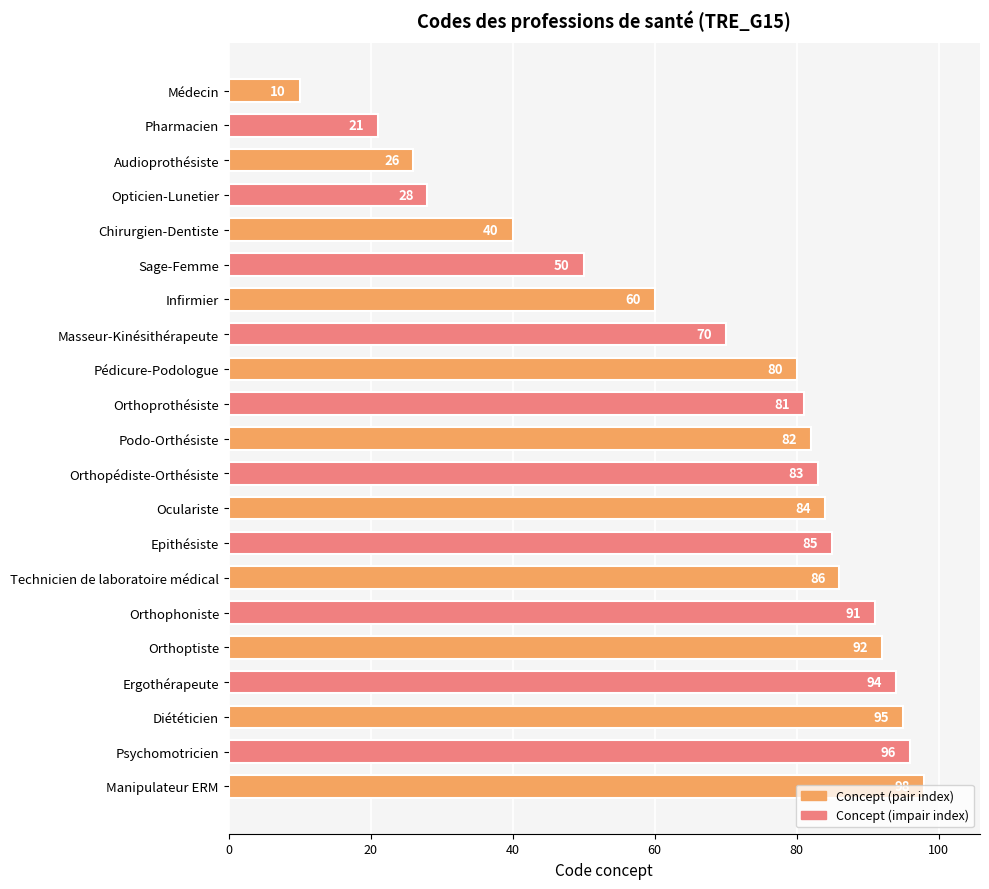

At which label is the value closest to 54?

Sage-Femme